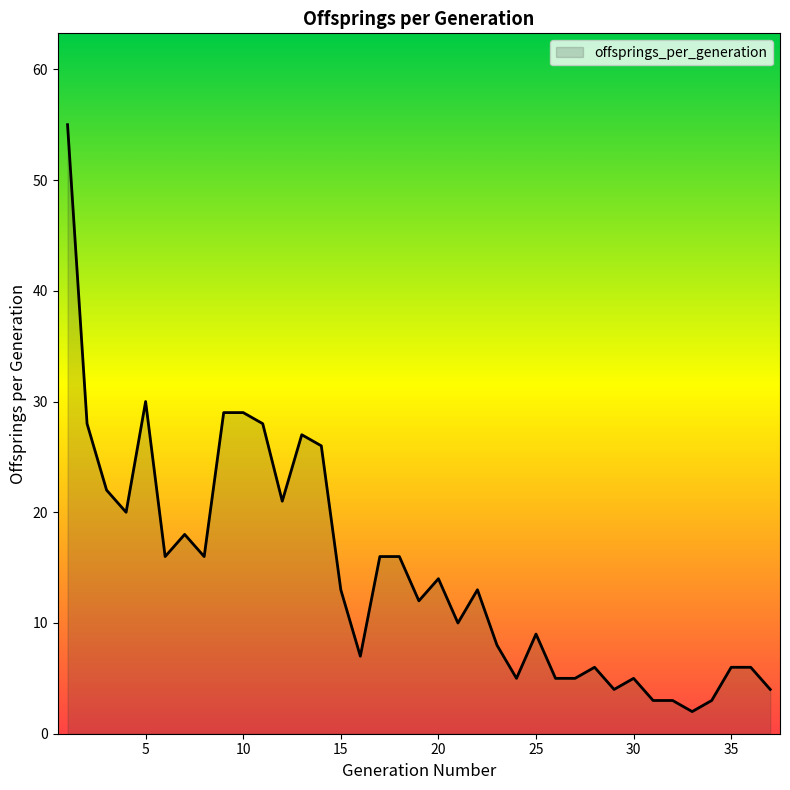

What is the difference between the maximum and minimum values?

53